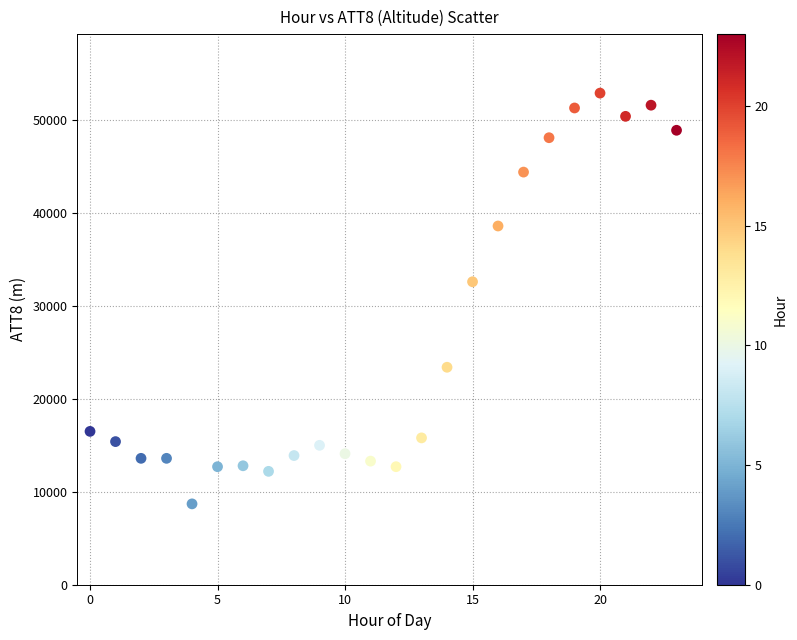

What Y value in the scatter plot is closest to 30800?

32600